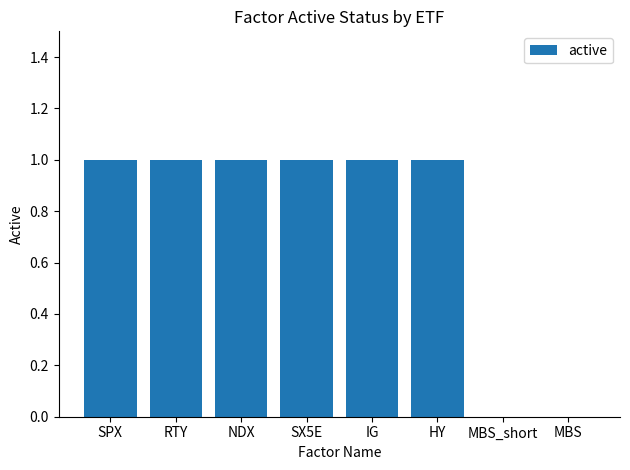

Is it true that the value at NDX is 1?

True